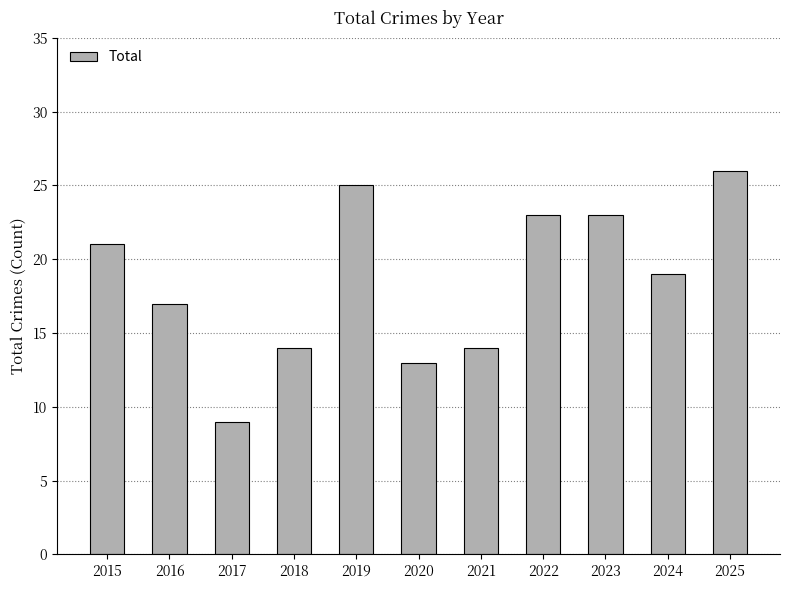

True or false: the data shows 14 at 2018.

True